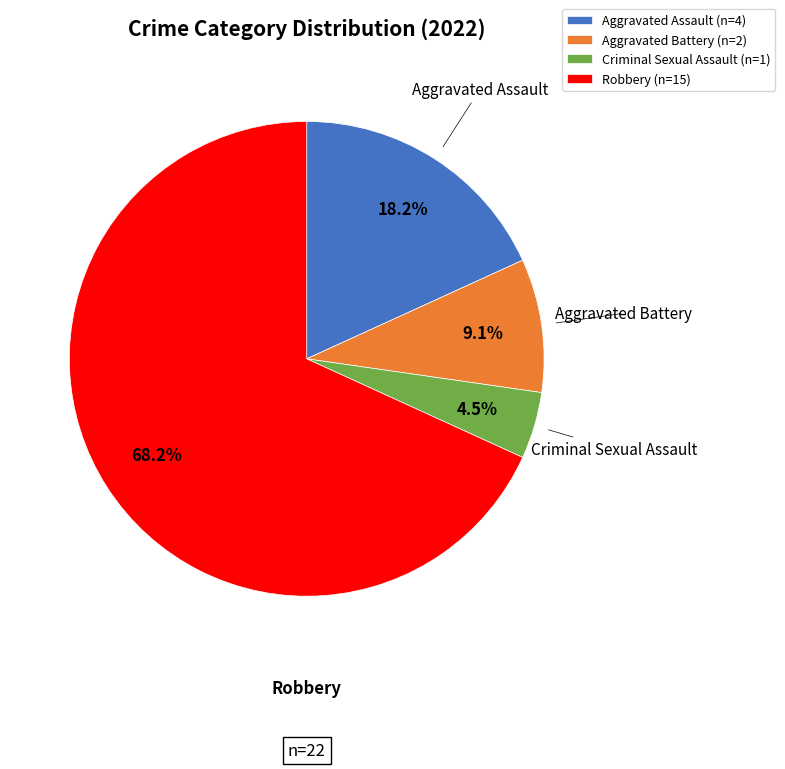

Rank the categories by value from lowest to highest.

Criminal Sexual Assault, Aggravated Battery, Aggravated Assault, Robbery